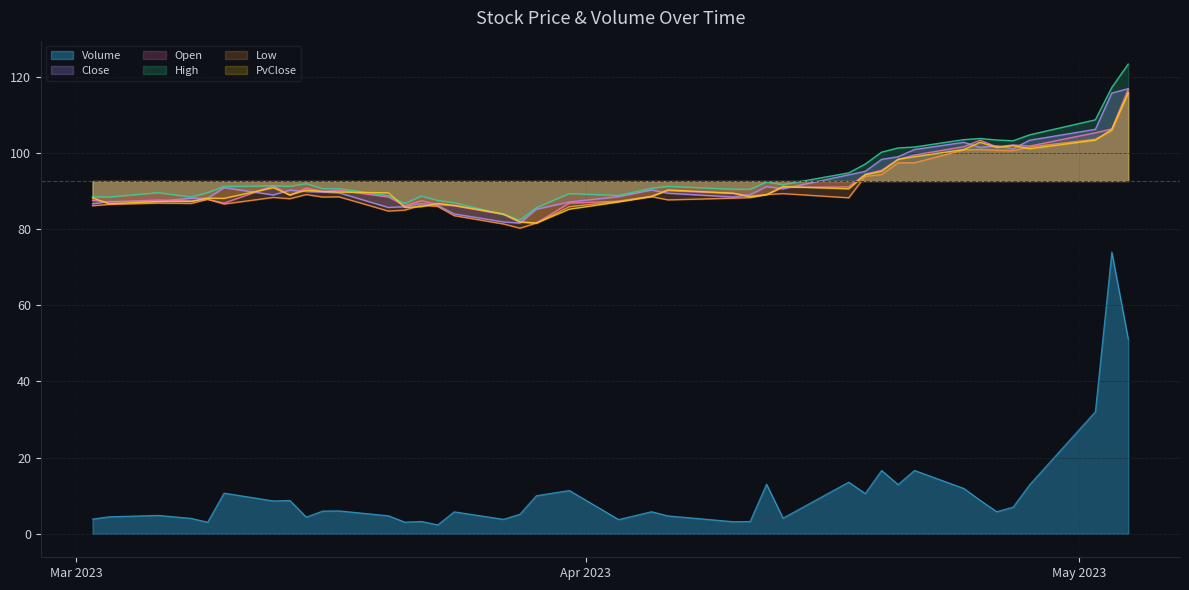

Reading left to right, what are all the values shown in this chart?

Volume: 3.9	4.5	4.8	4.1	3.0	10.7	8.6	8.8	4.4	6.0	6.0	4.7	3.1	3.3	2.3	5.8	3.8	5.2	10.0	11.4	3.7	5.8	4.7	3.2	3.2	13.0	4.1	13.6	10.6	16.6	12.9	16.6	11.9	8.8	5.8	7.0	12.9	32.1	74.0	51.2
Close: 86.6	87.2	87.3	88.1	88.1	90.9	89.0	90.2	89.9	89.7	89.5	85.7	85.9	86.7	86.2	84.0	81.9	81.6	85.2	87.1	88.5	90.3	89.4	88.4	89.0	91.2	90.6	94.3	95.2	98.3	99.0	100.9	102.8	101.5	101.9	101.1	103.3	106.2	115.7	116.9
Open: 87.6	87.1	87.6	87.4	87.8	86.8	91.4	88.9	90.8	89.9	90.2	88.4	86.1	87.4	86.4	86.1	83.8	81.8	81.6	86.8	87.3	88.7	90.1	89.4	88.7	89.1	91.0	91.1	94.4	95.5	98.3	99.5	101.7	103.3	101.6	102.1	101.8	105.3	106.3	116.8
High: 88.5	88.4	89.6	88.4	89.6	91.2	91.4	91.2	91.9	90.6	90.6	88.8	86.7	88.7	87.5	86.9	83.8	82.4	85.6	89.3	88.8	90.7	91.2	90.5	90.4	92.4	91.7	94.8	97.1	100.2	101.3	101.6	103.5	103.8	103.4	103.2	104.8	108.7	117.2	123.3
Low: 86.1	86.5	86.8	86.7	87.8	86.6	88.3	88.0	89.1	88.4	88.5	84.7	85.0	86.3	85.9	83.5	81.3	80.2	81.6	85.9	87.3	88.5	87.7	88.1	88.3	89.1	89.3	88.2	93.9	94.3	97.4	97.4	100.8	100.9	100.7	100.6	101.6	103.6	105.8	115.8
PvClose: 88.2	86.6	87.2	87.3	88.1	88.1	90.9	89.0	90.2	89.9	89.7	89.5	85.7	85.9	86.7	86.2	84.0	81.9	81.6	85.2	87.1	88.5	90.3	89.4	88.4	89.0	91.2	90.6	94.3	95.2	98.3	99.0	100.9	102.8	101.5	101.9	101.1	103.3	106.2	115.7